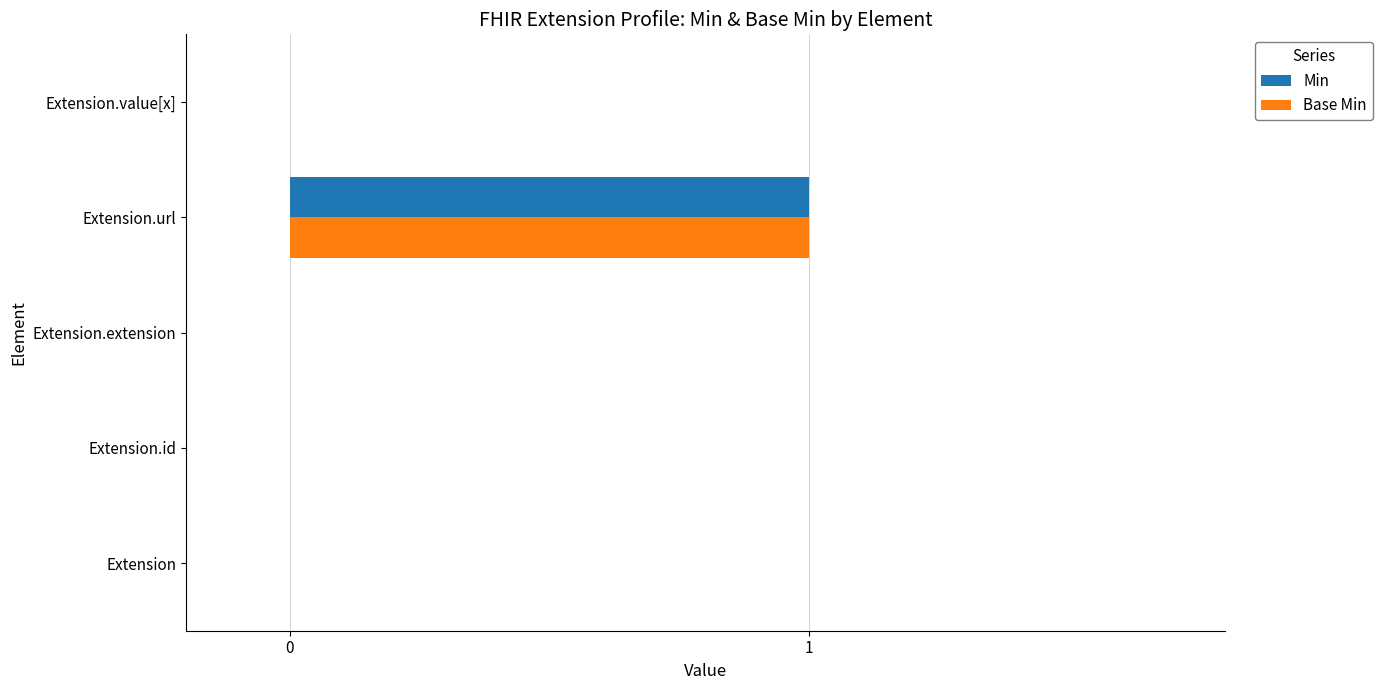

True or false: Base Min has a value of 0 at Extension.

True